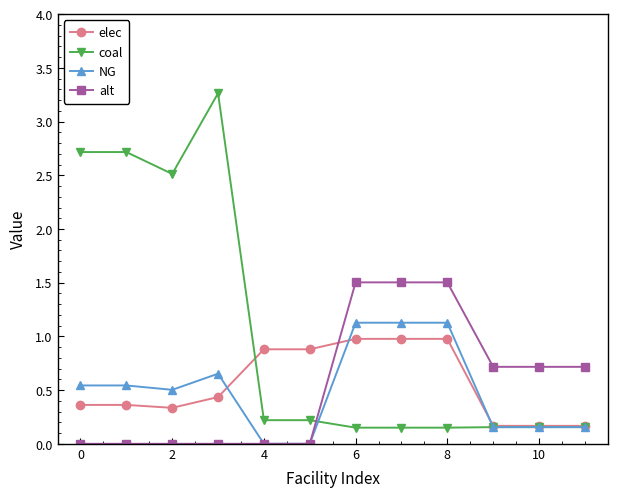

Which series has the widest spread of values?

coal